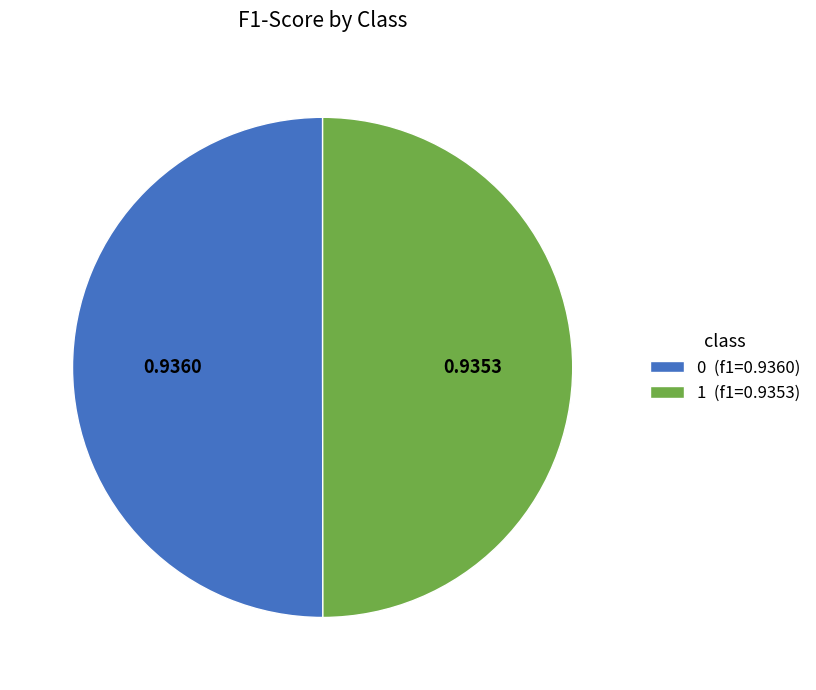

Do 1 (f1=0.9353) and 0 (f1=0.9360) together represent more than half of the pie?

Yes